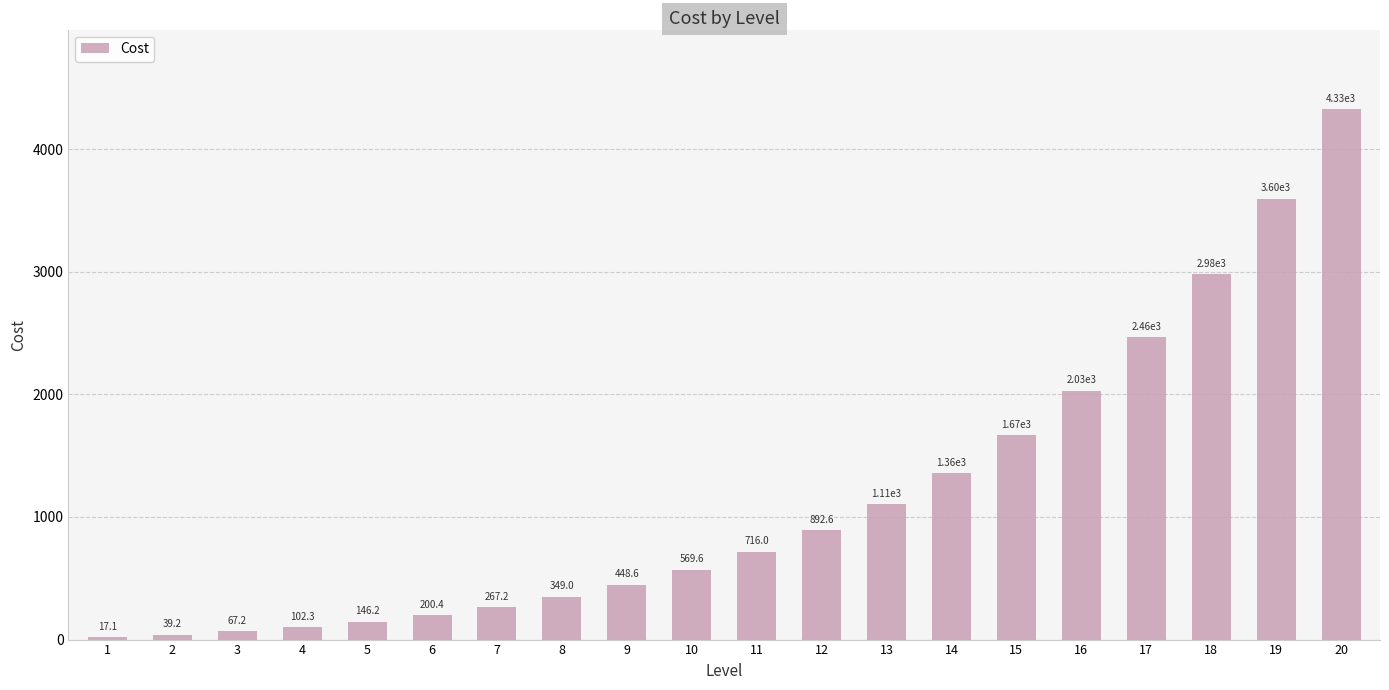

Rank the categories by value from highest to lowest.

20, 19, 18, 17, 16, 15, 14, 13, 12, 11, 10, 9, 8, 7, 6, 5, 4, 3, 2, 1